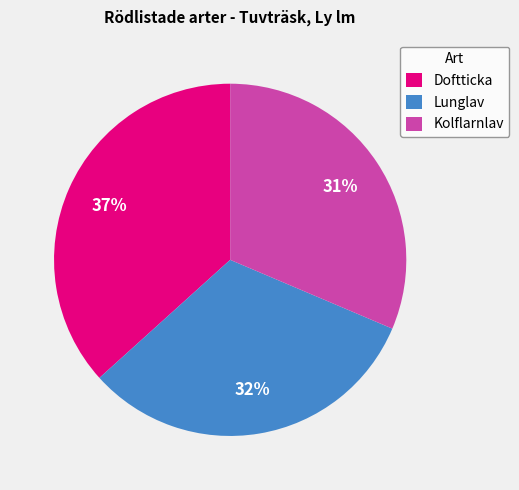

Approximately how many times larger is the value at Doftticka compared to Kolflarnlav?

1.2